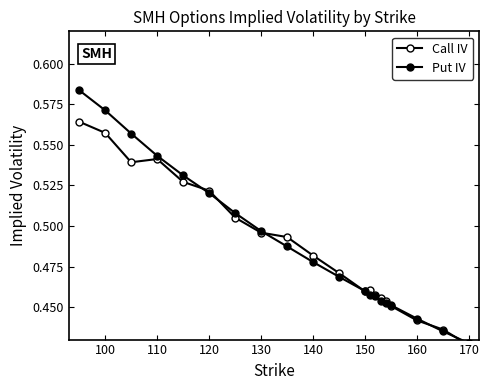

What is the difference between the maximum and second lowest values in the Call IV series?

0.1